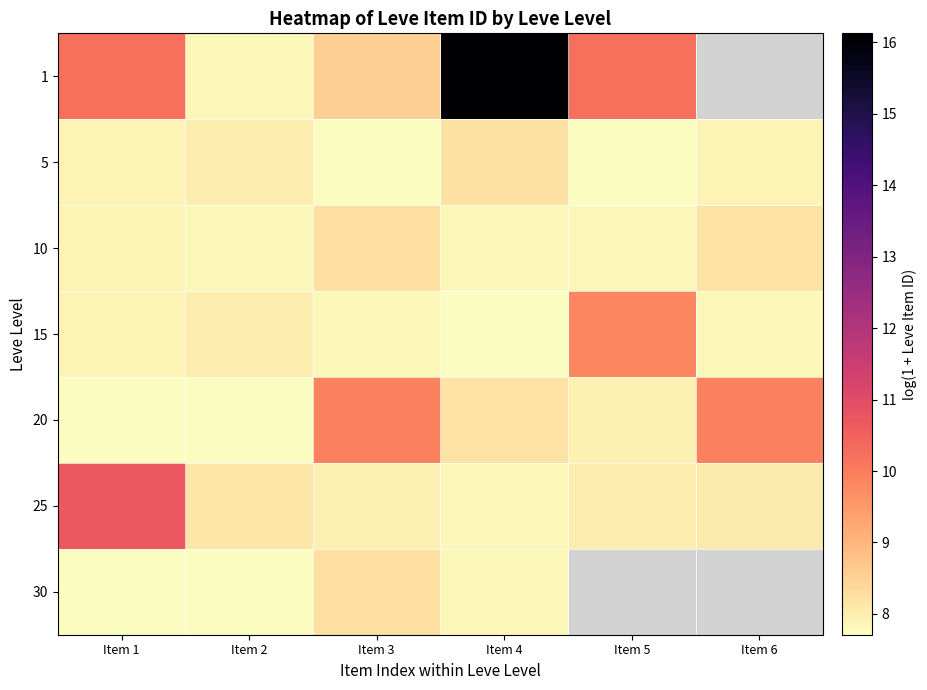

The value of 25 at Item 5 is 8.0. True or false?

True